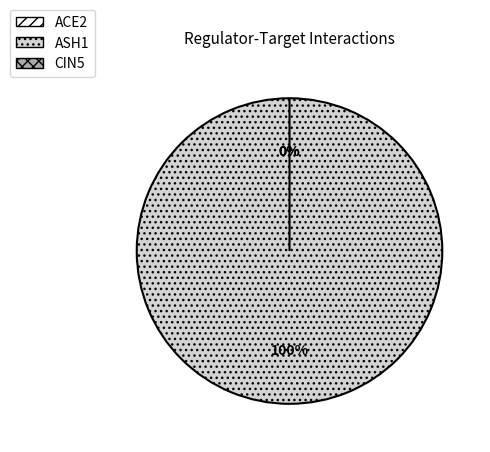

Between ACE2 and CIN5, which series saw the biggest shift?

ACE2